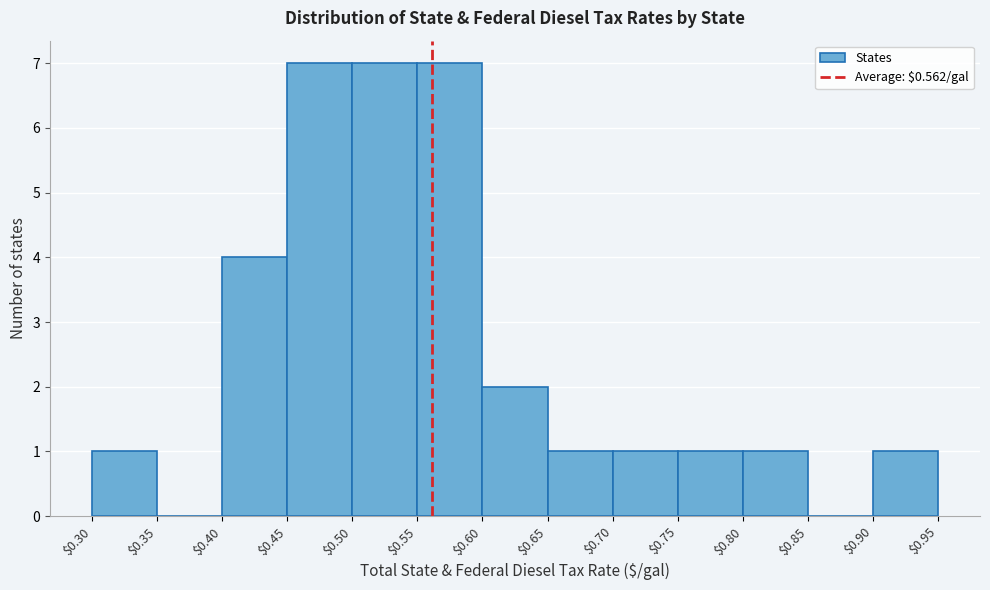

Reading left to right, list every bar in this chart as the range it spans on the x-axis followed by its height. The values are not printed on the chart, so give them approximately, as read against the axis.

$0.30 to $0.35: 1
$0.35 to $0.40: 0
$0.40 to $0.45: 4
$0.45 to $0.50: 7
$0.50 to $0.55: 7
$0.55 to $0.60: 7
$0.60 to $0.65: 2
$0.65 to $0.70: 1
$0.70 to $0.75: 1
$0.75 to $0.80: 1
$0.80 to $0.85: 1
$0.85 to $0.90: 0
$0.90 to $0.95: 1